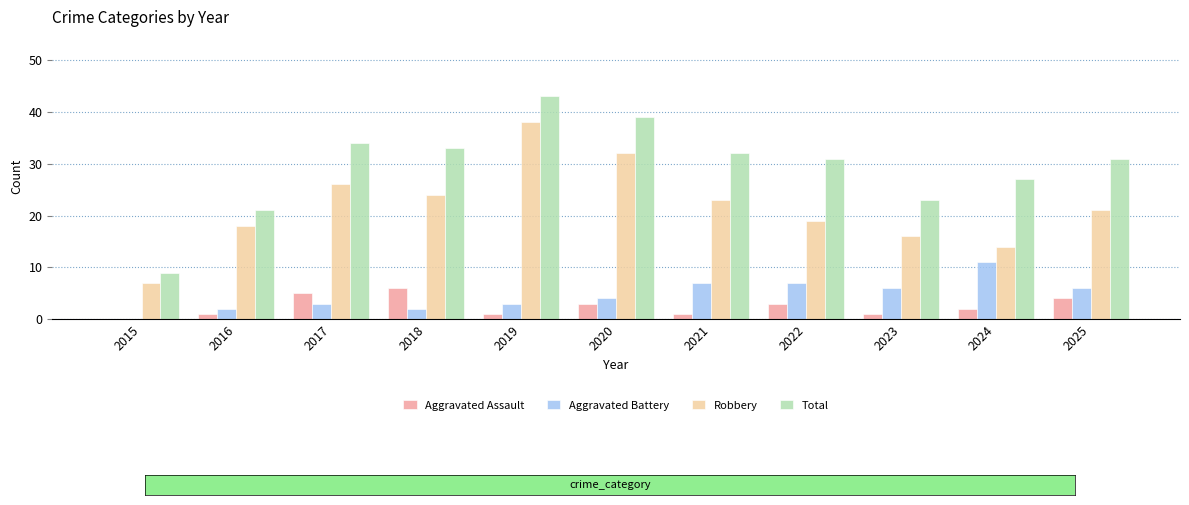

The Aggravated Assault series shows 1 at 2021. True or false?

True